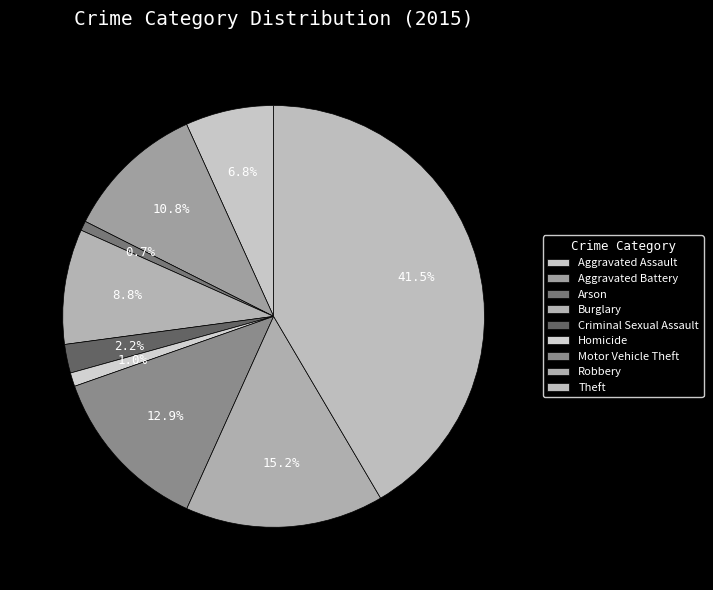

Does Burglary account for over 50% of the chart?

No